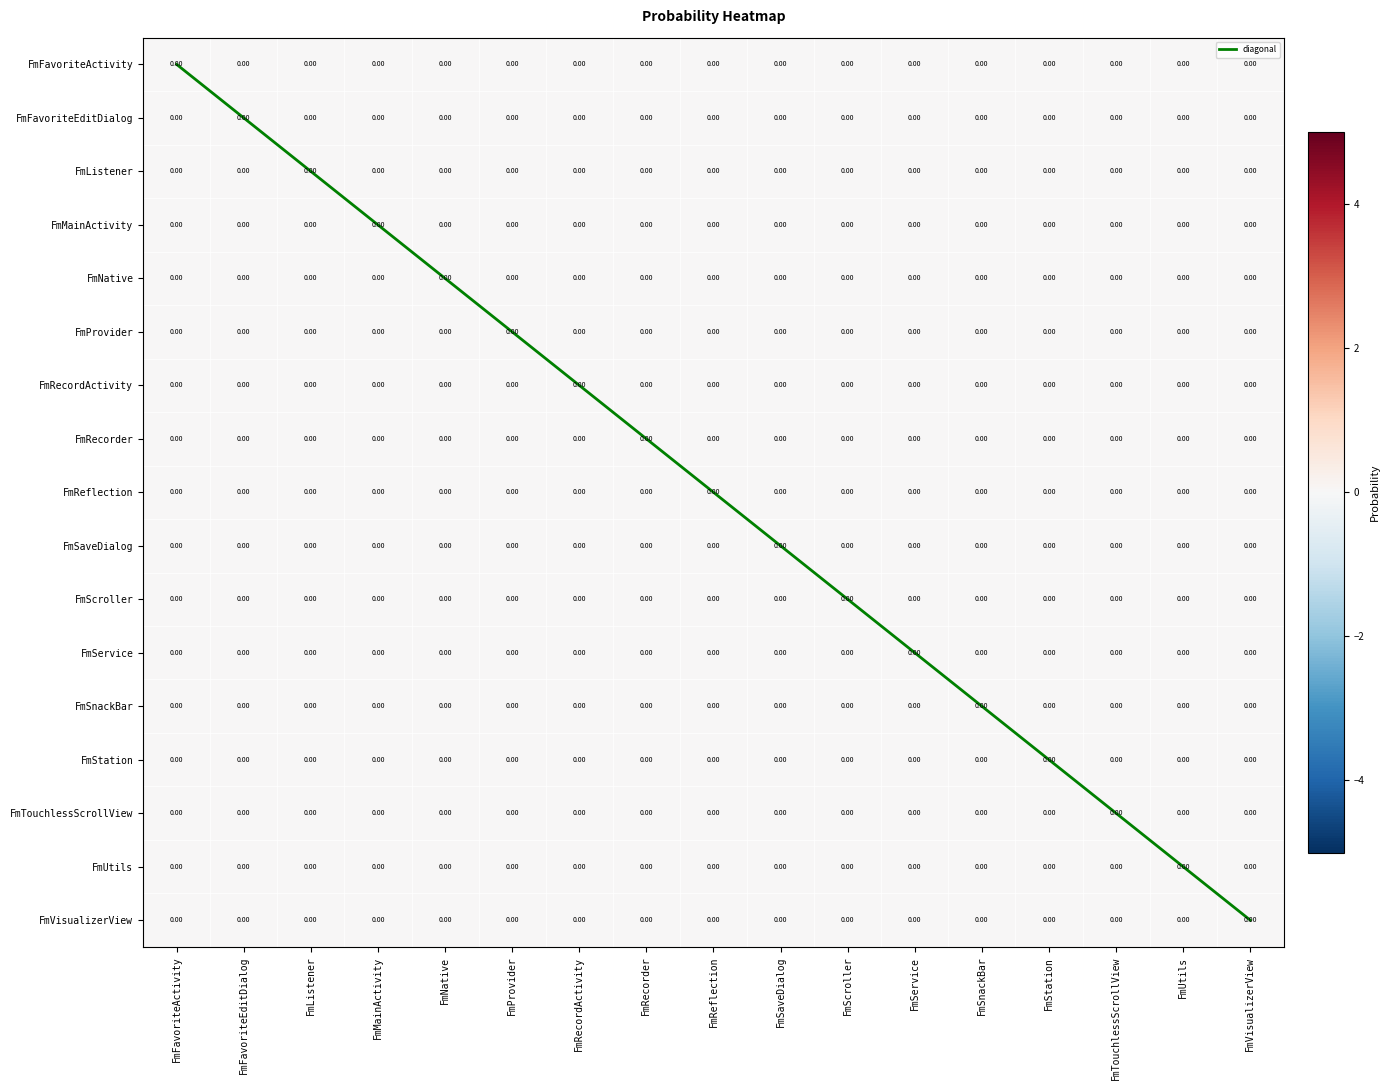

At which category does the chart reach its peak across all series?

FmVisualizerView